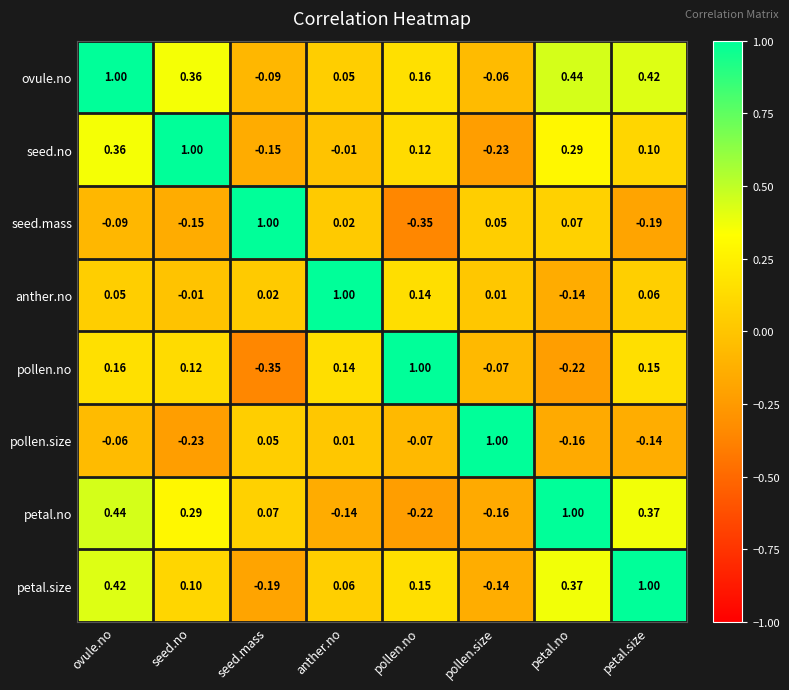

At which label does pollen.size reach its peak?

pollen.size